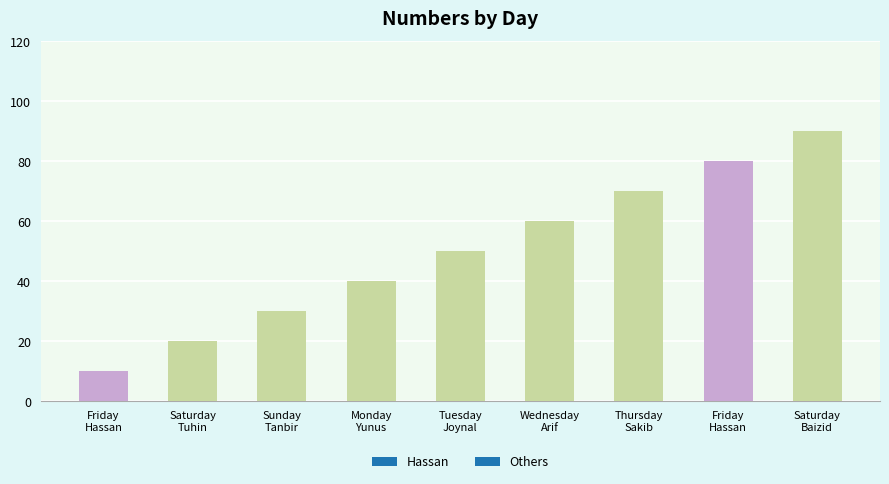

What is the sum of the values at Monday
Yunus and Friday
Hassan?

120